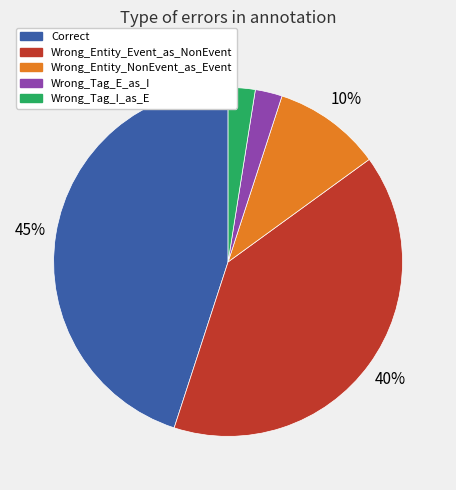

Is the sum of Wrong_Tag_I_as_E and Correct greater than half?

No